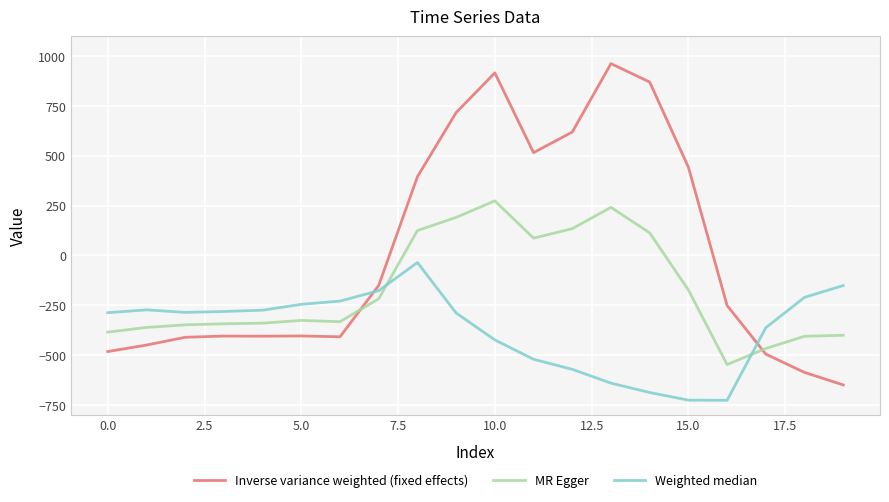

Rank the series by their average value, from highest to lowest.

Inverse variance weighted (fixed effects), MR Egger, Weighted median